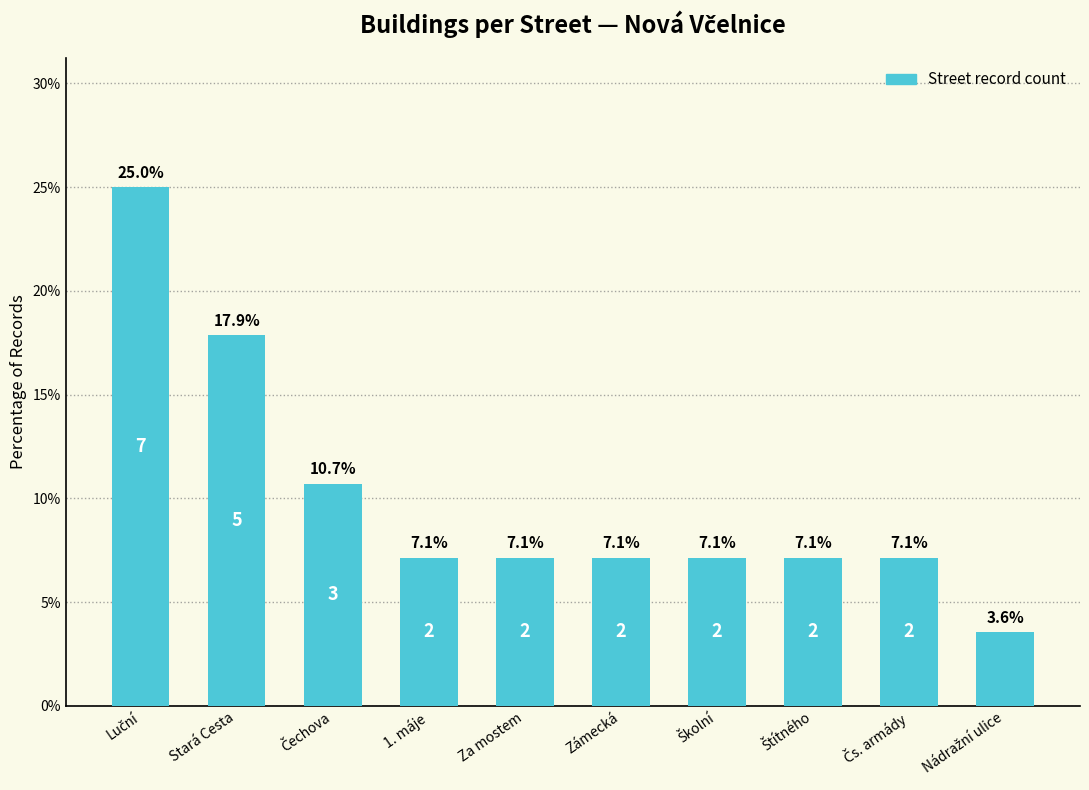

What is the value of the 3rd bar from the left?

10.7